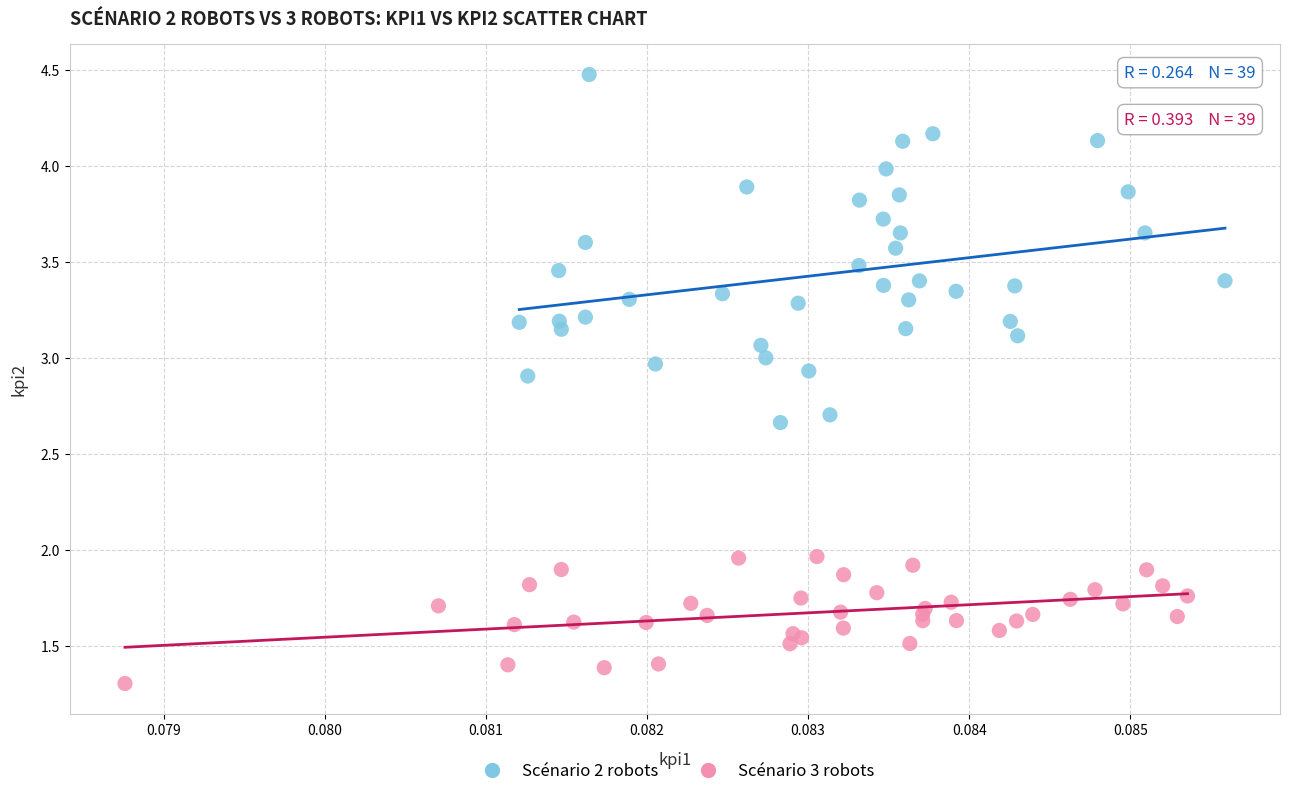

Which series contains the highest Y value?

Scénario 2 robots